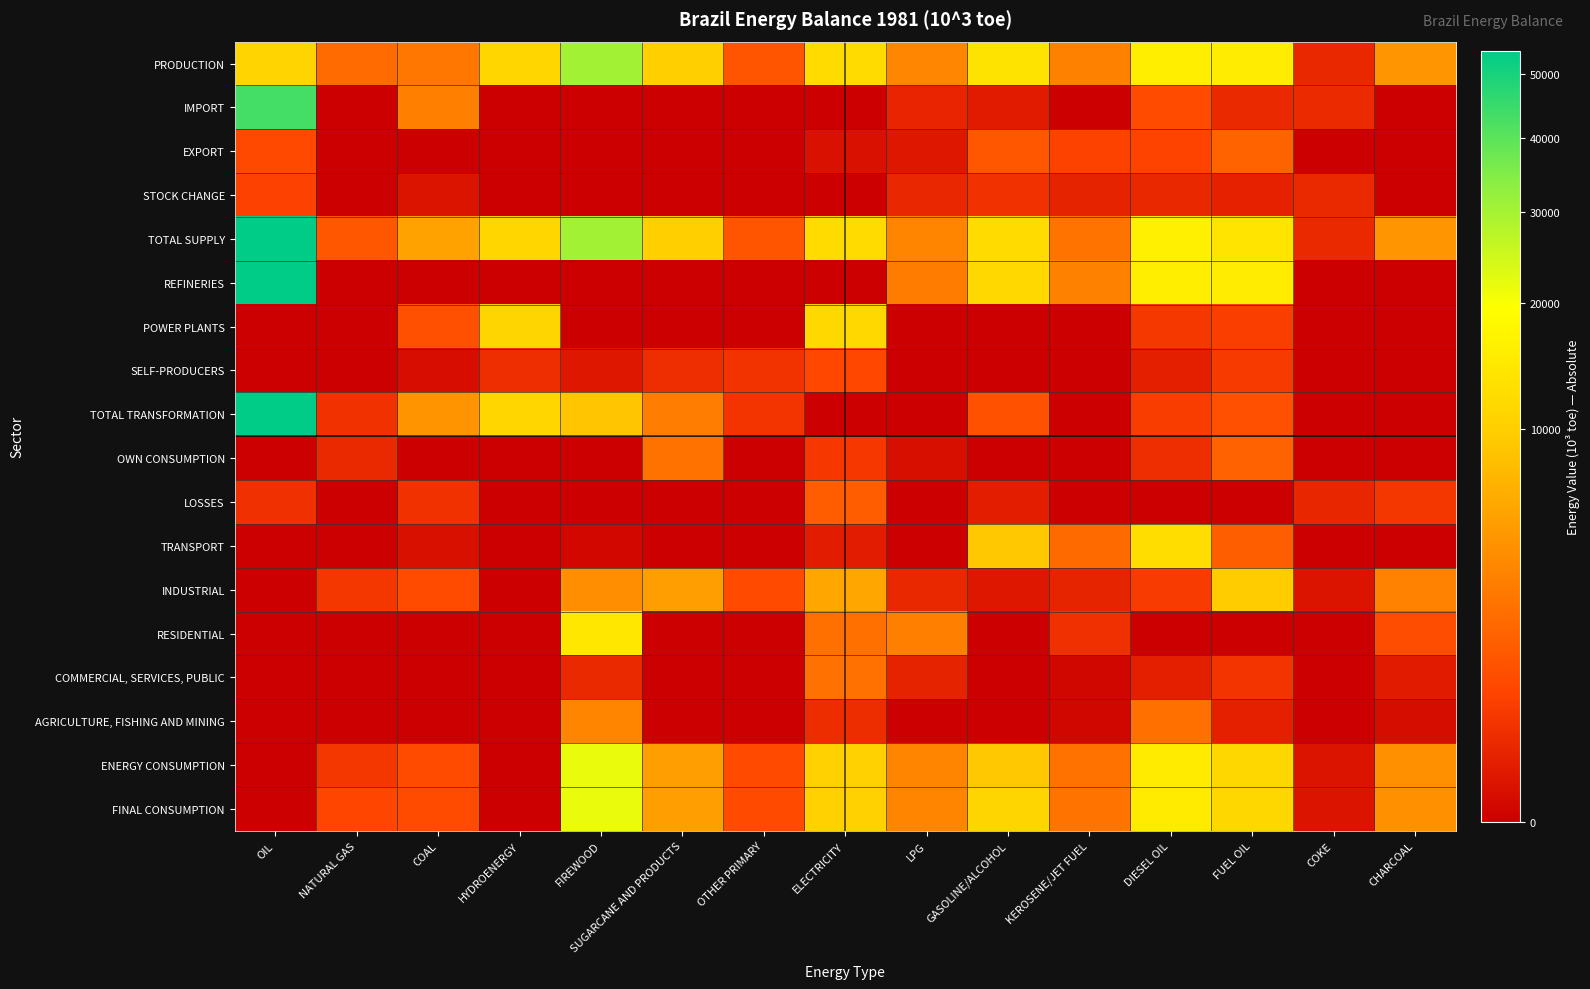

Reading left to right, transcribe all the data shown in this chart.

PRODUCTION: OIL=10928.3	NATURAL GAS=1959.7	COAL=2475.5	HYDROENERGY=11241.3	FIREWOOD=30415.0	SUGARCANE AND PRODUCTS=10196.4	OTHER PRIMARY=1094.4	ELECTRICITY=12223.1	LPG=3341.7	GASOLINE/ALCOHOL=13571.2	KEROSENE/JET FUEL=3066.8	DIESEL OIL=15902.1	FUEL OIL=15477.2	COKE=175.2	CHARCOAL=4409.8
IMPORT: OIL=43263.2	NATURAL GAS=0.0	COAL=2947.8	HYDROENERGY=0.0	FIREWOOD=0.0	SUGARCANE AND PRODUCTS=0.0	OTHER PRIMARY=0.0	ELECTRICITY=0.0	LPG=142.6	GASOLINE/ALCOHOL=64.3	KEROSENE/JET FUEL=0.0	DIESEL OIL=782.8	FUEL OIL=185.6	COKE=191.1	CHARCOAL=0.0
EXPORT: OIL=755.4	NATURAL GAS=0.0	COAL=0.0	HYDROENERGY=0.0	FIREWOOD=0.0	SUGARCANE AND PRODUCTS=0.0	OTHER PRIMARY=0.0	ELECTRICITY=22.1	LPG=47.3	GASOLINE/ALCOHOL=1125.1	KEROSENE/JET FUEL=573.4	DIESEL OIL=597.4	FUEL OIL=1600.3	COKE=0.0	CHARCOAL=0.0
STOCK CHANGE: OIL=555.1	NATURAL GAS=0.0	COAL=34.1	HYDROENERGY=0.0	FIREWOOD=0.0	SUGARCANE AND PRODUCTS=0.0	OTHER PRIMARY=0.0	ELECTRICITY=0.0	LPG=167.5	GASOLINE/ALCOHOL=288.3	KEROSENE/JET FUEL=124.5	DIESEL OIL=173.3	FUEL OIL=108.9	COKE=182.8	CHARCOAL=0.0
TOTAL SUPPLY: OIL=53991.2	NATURAL GAS=1107.0	COAL=5389.2	HYDROENERGY=11241.3	FIREWOOD=30415.0	SUGARCANE AND PRODUCTS=10196.4	OTHER PRIMARY=1094.4	ELECTRICITY=12201.0	LPG=3269.5	GASOLINE/ALCOHOL=12222.1	KEROSENE/JET FUEL=2368.8	DIESEL OIL=15914.2	FUEL OIL=13953.6	COKE=183.5	CHARCOAL=4409.8
REFINERIES: OIL=53722.9	NATURAL GAS=0.0	COAL=0.0	HYDROENERGY=0.0	FIREWOOD=0.0	SUGARCANE AND PRODUCTS=0.0	OTHER PRIMARY=0.0	ELECTRICITY=0.0	LPG=2789.9	GASOLINE/ALCOHOL=11547.0	KEROSENE/JET FUEL=3066.8	DIESEL OIL=15866.8	FUEL OIL=15477.2	COKE=0.0	CHARCOAL=0.0
POWER PLANTS: OIL=0.0	NATURAL GAS=0.0	COAL=890.1	HYDROENERGY=11011.8	FIREWOOD=0.0	SUGARCANE AND PRODUCTS=0.0	OTHER PRIMARY=0.0	ELECTRICITY=11521.3	LPG=0.0	GASOLINE/ALCOHOL=0.0	KEROSENE/JET FUEL=0.0	DIESEL OIL=372.4	FUEL OIL=500.0	COKE=0.0	CHARCOAL=0.0
SELF-PRODUCERS: OIL=0.0	NATURAL GAS=0.0	COAL=11.6	HYDROENERGY=229.5	FIREWOOD=49.3	SUGARCANE AND PRODUCTS=238.9	OTHER PRIMARY=298.6	ELECTRICITY=701.8	LPG=0.0	GASOLINE/ALCOHOL=0.0	KEROSENE/JET FUEL=0.0	DIESEL OIL=93.1	FUEL OIL=417.6	COKE=0.0	CHARCOAL=0.0
TOTAL TRANSFORMATION: OIL=53722.9	NATURAL GAS=282.2	COAL=4320.4	HYDROENERGY=11241.3	FIREWOOD=8769.8	SUGARCANE AND PRODUCTS=2848.7	OTHER PRIMARY=329.6	ELECTRICITY=0.0	LPG=0.0	GASOLINE/ALCOHOL=960.2	KEROSENE/JET FUEL=0.0	DIESEL OIL=465.5	FUEL OIL=917.5	COKE=0.0	CHARCOAL=0.0
OWN CONSUMPTION: OIL=0.0	NATURAL GAS=183.8	COAL=0.0	HYDROENERGY=0.0	FIREWOOD=0.0	SUGARCANE AND PRODUCTS=2250.6	OTHER PRIMARY=0.0	ELECTRICITY=389.9	LPG=17.4	GASOLINE/ALCOHOL=0.0	KEROSENE/JET FUEL=0.0	DIESEL OIL=236.2	FUEL OIL=1546.3	COKE=0.0	CHARCOAL=0.0
LOSSES: OIL=268.3	NATURAL GAS=0.0	COAL=280.6	HYDROENERGY=0.0	FIREWOOD=0.0	SUGARCANE AND PRODUCTS=0.0	OTHER PRIMARY=0.0	ELECTRICITY=1349.4	LPG=0.0	GASOLINE/ALCOHOL=80.8	KEROSENE/JET FUEL=0.0	DIESEL OIL=0.0	FUEL OIL=0.0	COKE=151.7	CHARCOAL=352.6
TRANSPORT: OIL=0.0	NATURAL GAS=0.0	COAL=18.8	HYDROENERGY=0.0	FIREWOOD=3.1	SUGARCANE AND PRODUCTS=0.0	OTHER PRIMARY=0.0	ELECTRICITY=75.6	LPG=0.0	GASOLINE/ALCOHOL=9116.6	KEROSENE/JET FUEL=1878.4	DIESEL OIL=12525.3	FUEL OIL=1376.8	COKE=0.0	CHARCOAL=0.0
INDUSTRIAL: OIL=0.0	NATURAL GAS=355.5	COAL=788.6	HYDROENERGY=0.0	FIREWOOD=3853.6	SUGARCANE AND PRODUCTS=5097.1	OTHER PRIMARY=764.7	ELECTRICITY=5818.0	LPG=174.4	GASOLINE/ALCOHOL=42.6	KEROSENE/JET FUEL=137.3	DIESEL OIL=443.1	FUEL OIL=9681.2	COKE=31.7	CHARCOAL=3129.3
RESIDENTIAL: OIL=0.0	NATURAL GAS=0.0	COAL=0.0	HYDROENERGY=0.0	FIREWOOD=14366.8	SUGARCANE AND PRODUCTS=0.0	OTHER PRIMARY=0.0	ELECTRICITY=2153.6	LPG=2954.3	GASOLINE/ALCOHOL=0.0	KEROSENE/JET FUEL=264.6	DIESEL OIL=0.0	FUEL OIL=0.0	COKE=0.0	CHARCOAL=847.9
COMMERCIAL, SERVICES, PUBLIC: OIL=0.0	NATURAL GAS=0.0	COAL=0.0	HYDROENERGY=0.0	FIREWOOD=179.1	SUGARCANE AND PRODUCTS=0.0	OTHER PRIMARY=0.0	ELECTRICITY=2200.2	LPG=123.3	GASOLINE/ALCOHOL=0.0	KEROSENE/JET FUEL=1.6	DIESEL OIL=88.8	FUEL OIL=331.4	COKE=0.0	CHARCOAL=69.7
AGRICULTURE, FISHING AND MINING: OIL=0.0	NATURAL GAS=0.0	COAL=0.0	HYDROENERGY=0.0	FIREWOOD=3242.5	SUGARCANE AND PRODUCTS=0.0	OTHER PRIMARY=0.0	ELECTRICITY=214.4	LPG=0.0	GASOLINE/ALCOHOL=0.0	KEROSENE/JET FUEL=1.6	DIESEL OIL=2155.2	FUEL OIL=100.4	COKE=0.0	CHARCOAL=10.3
ENERGY CONSUMPTION: OIL=0.0	NATURAL GAS=355.5	COAL=807.4	HYDROENERGY=0.0	FIREWOOD=21645.2	SUGARCANE AND PRODUCTS=5097.1	OTHER PRIMARY=764.7	ELECTRICITY=10461.8	LPG=3252.0	GASOLINE/ALCOHOL=9159.2	KEROSENE/JET FUEL=2283.7	DIESEL OIL=15212.5	FUEL OIL=11489.8	COKE=31.7	CHARCOAL=4057.2
FINAL CONSUMPTION: OIL=0.0	NATURAL GAS=655.9	COAL=807.4	HYDROENERGY=0.0	FIREWOOD=21645.2	SUGARCANE AND PRODUCTS=5097.1	OTHER PRIMARY=764.7	ELECTRICITY=10461.8	LPG=3252.0	GASOLINE/ALCOHOL=11126.9	KEROSENE/JET FUEL=2368.8	DIESEL OIL=15212.5	FUEL OIL=11489.8	COKE=31.7	CHARCOAL=4057.2